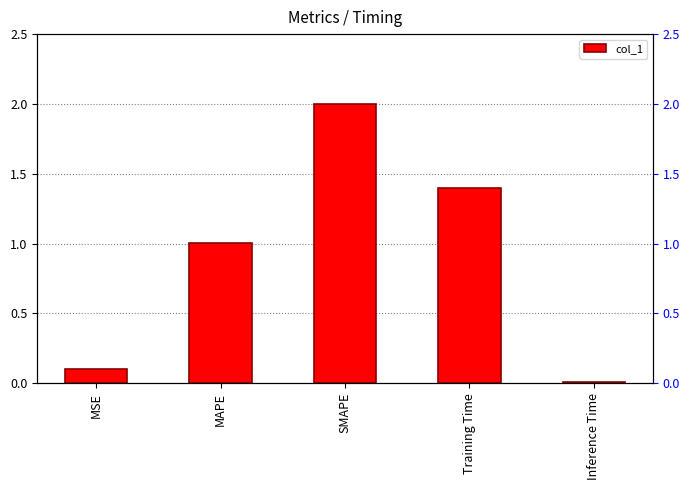

Reading left to right, what are all the values shown in this chart?

MSE=0.1	MAPE=1.0	SMAPE=2.0	Training Time=1.4	Inference Time=0.0